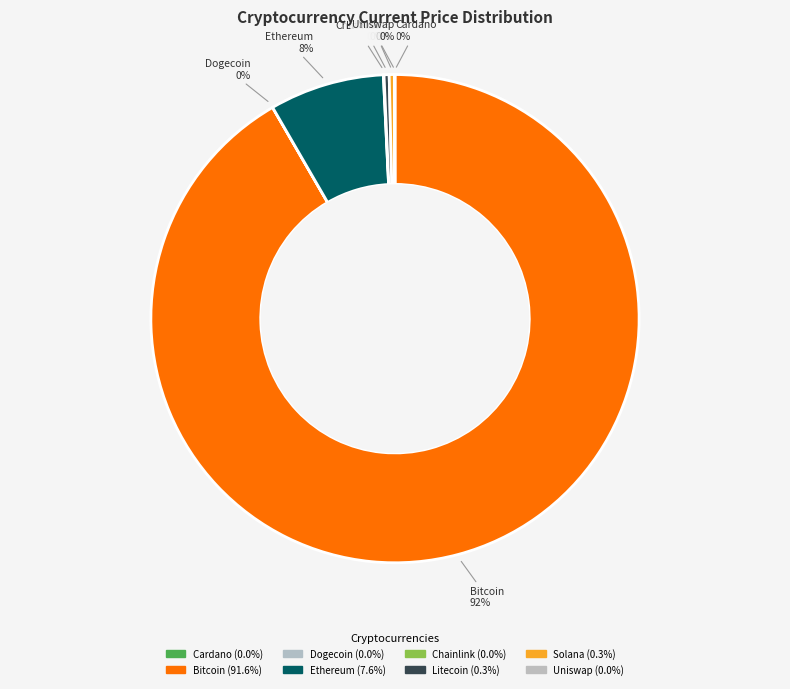

Which slice represents more than half of the pie?

Bitcoin